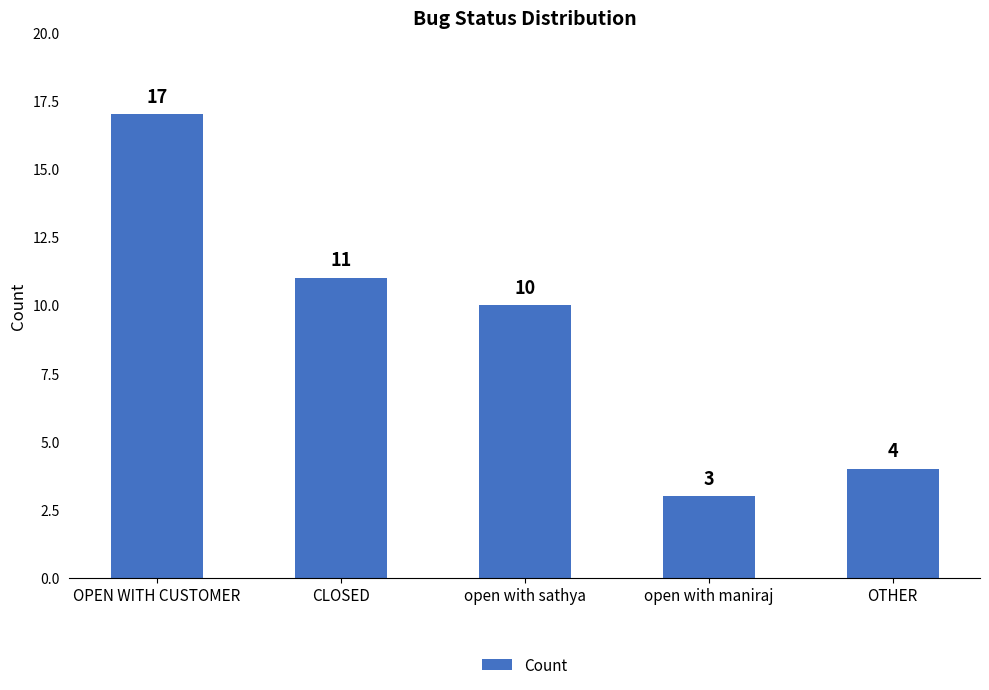

Reading right to left, list all the values displayed in this chart.

4	3	10	11	17